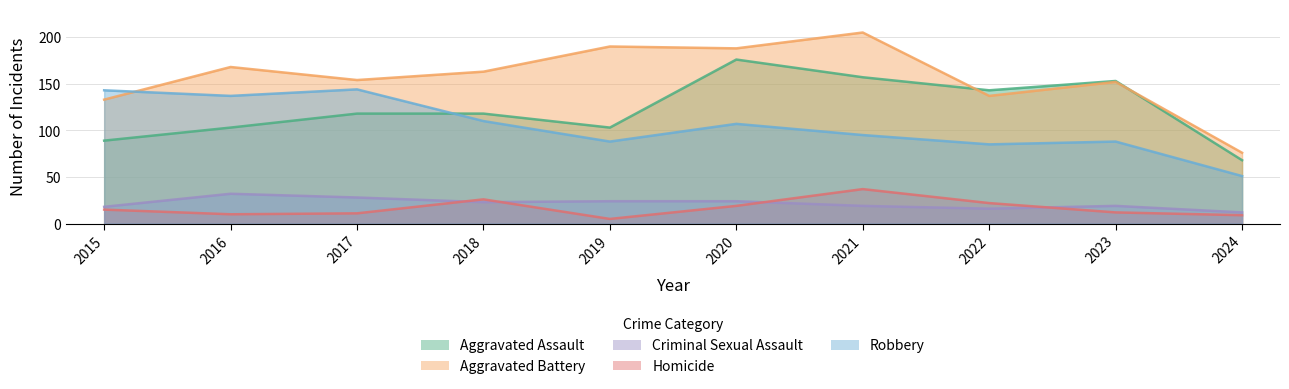

How many values in the Aggravated Battery series exceed 163?

4